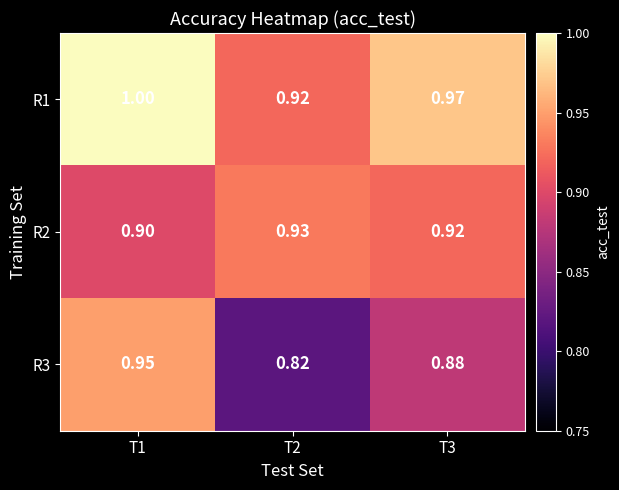

At which category is the sum across all series the highest?

T1